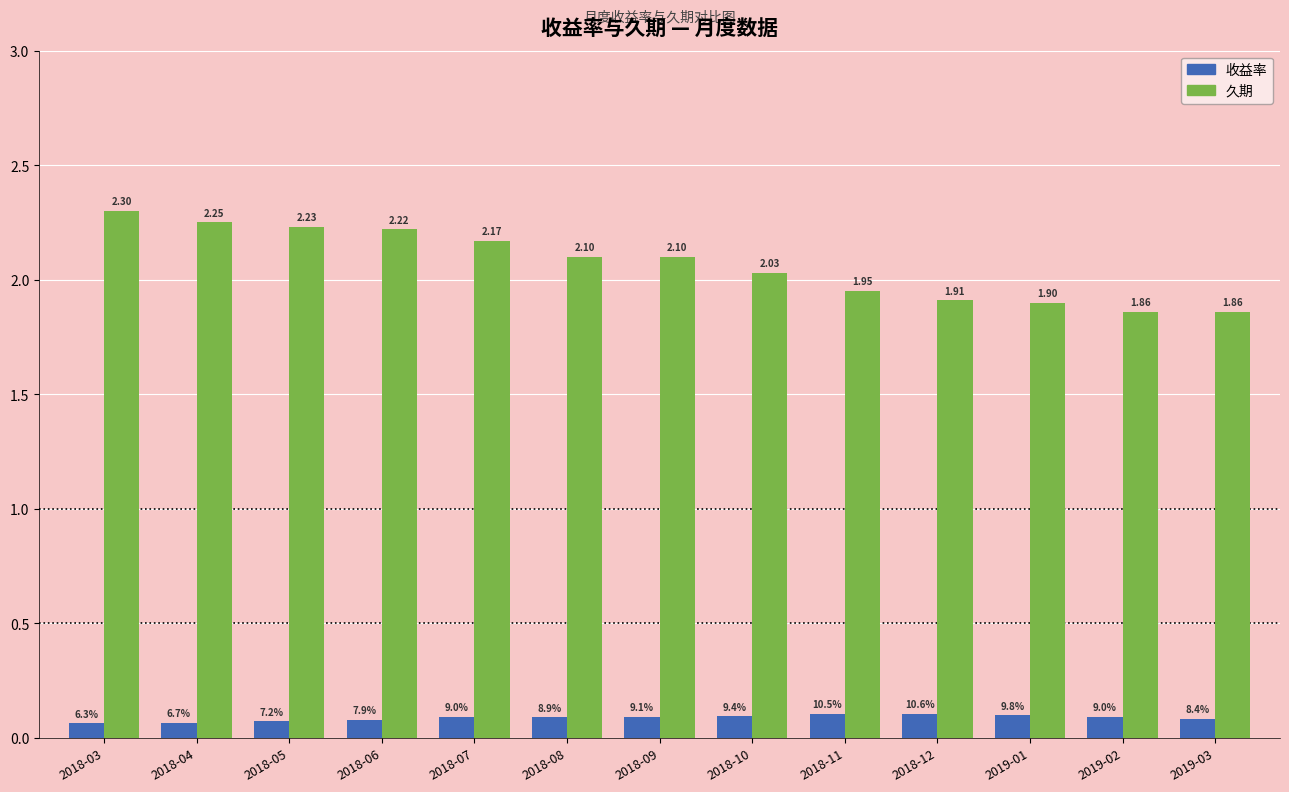

What position from the right is 2018-03?

13